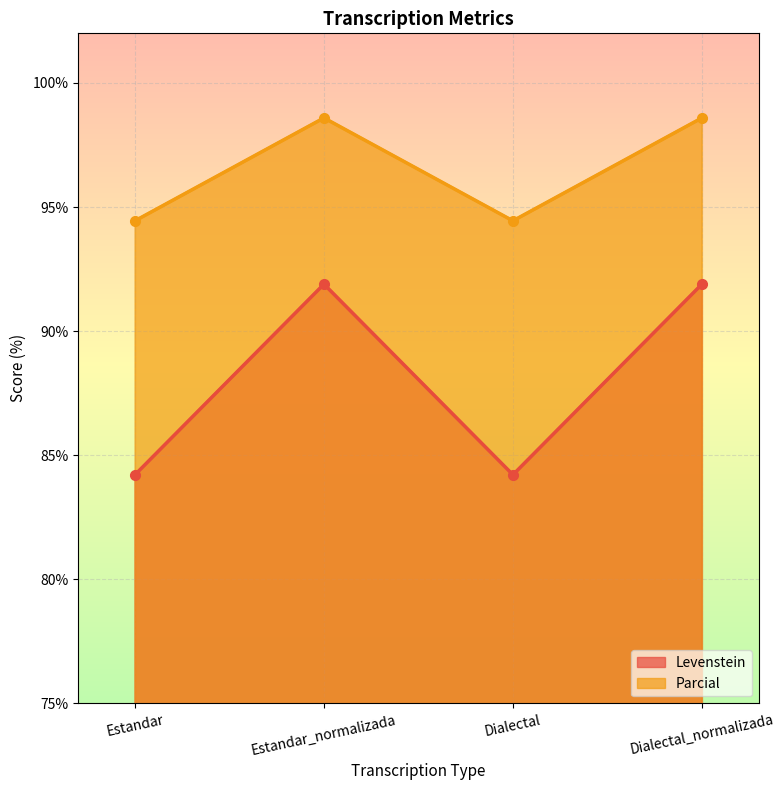

Which series has the widest spread of values?

Levenstein